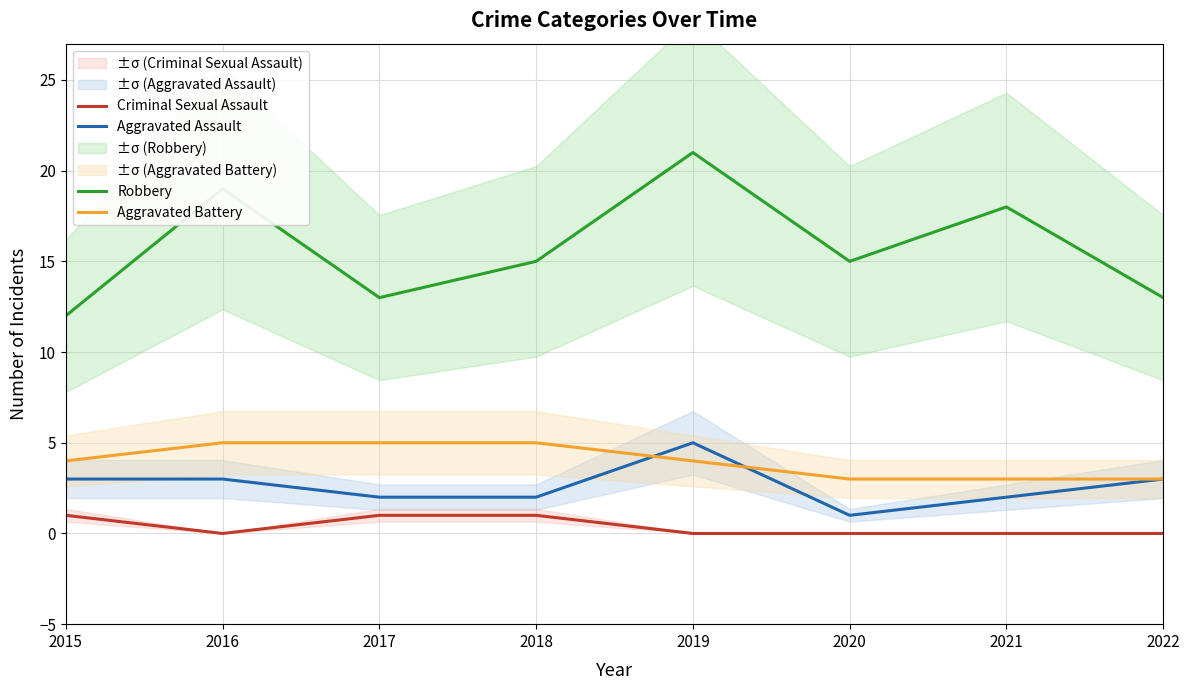

Reading left to right, list all the values displayed in this chart.

Aggravated Assault: 3	3	2	2	5	1	2	3
Aggravated Battery: 4	5	5	5	4	3	3	3
Criminal Sexual Assault: 1	0	1	1	0	0	0	0
Robbery: 12	19	13	15	21	15	18	13